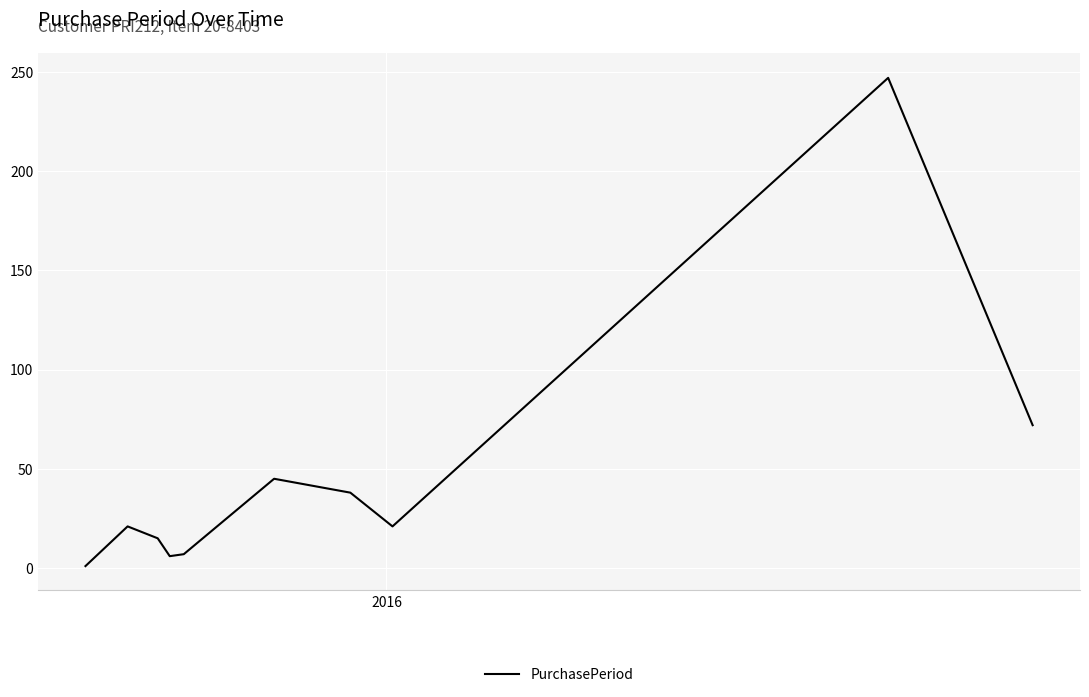

What is the greatest value displayed?

247